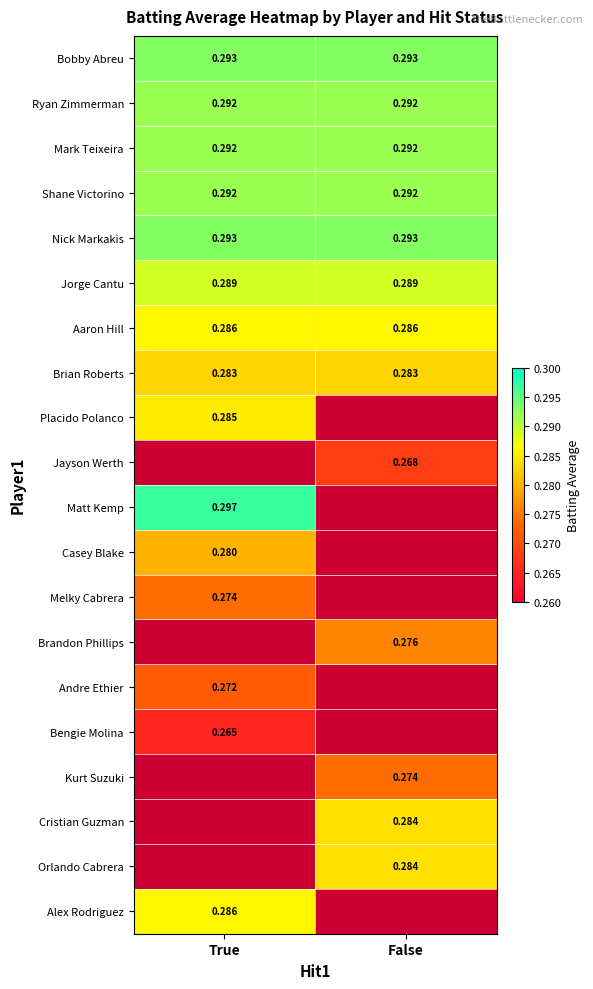

How many data points does each series have?

2